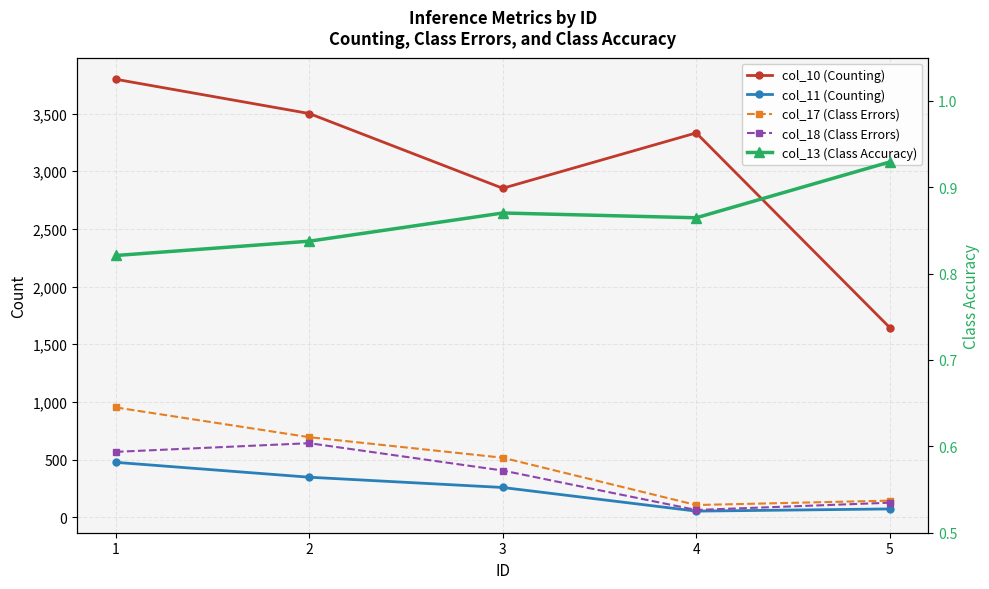

In col_13 (Class Accuracy), how many points are lower than both neighbors (excluding endpoints)?

1